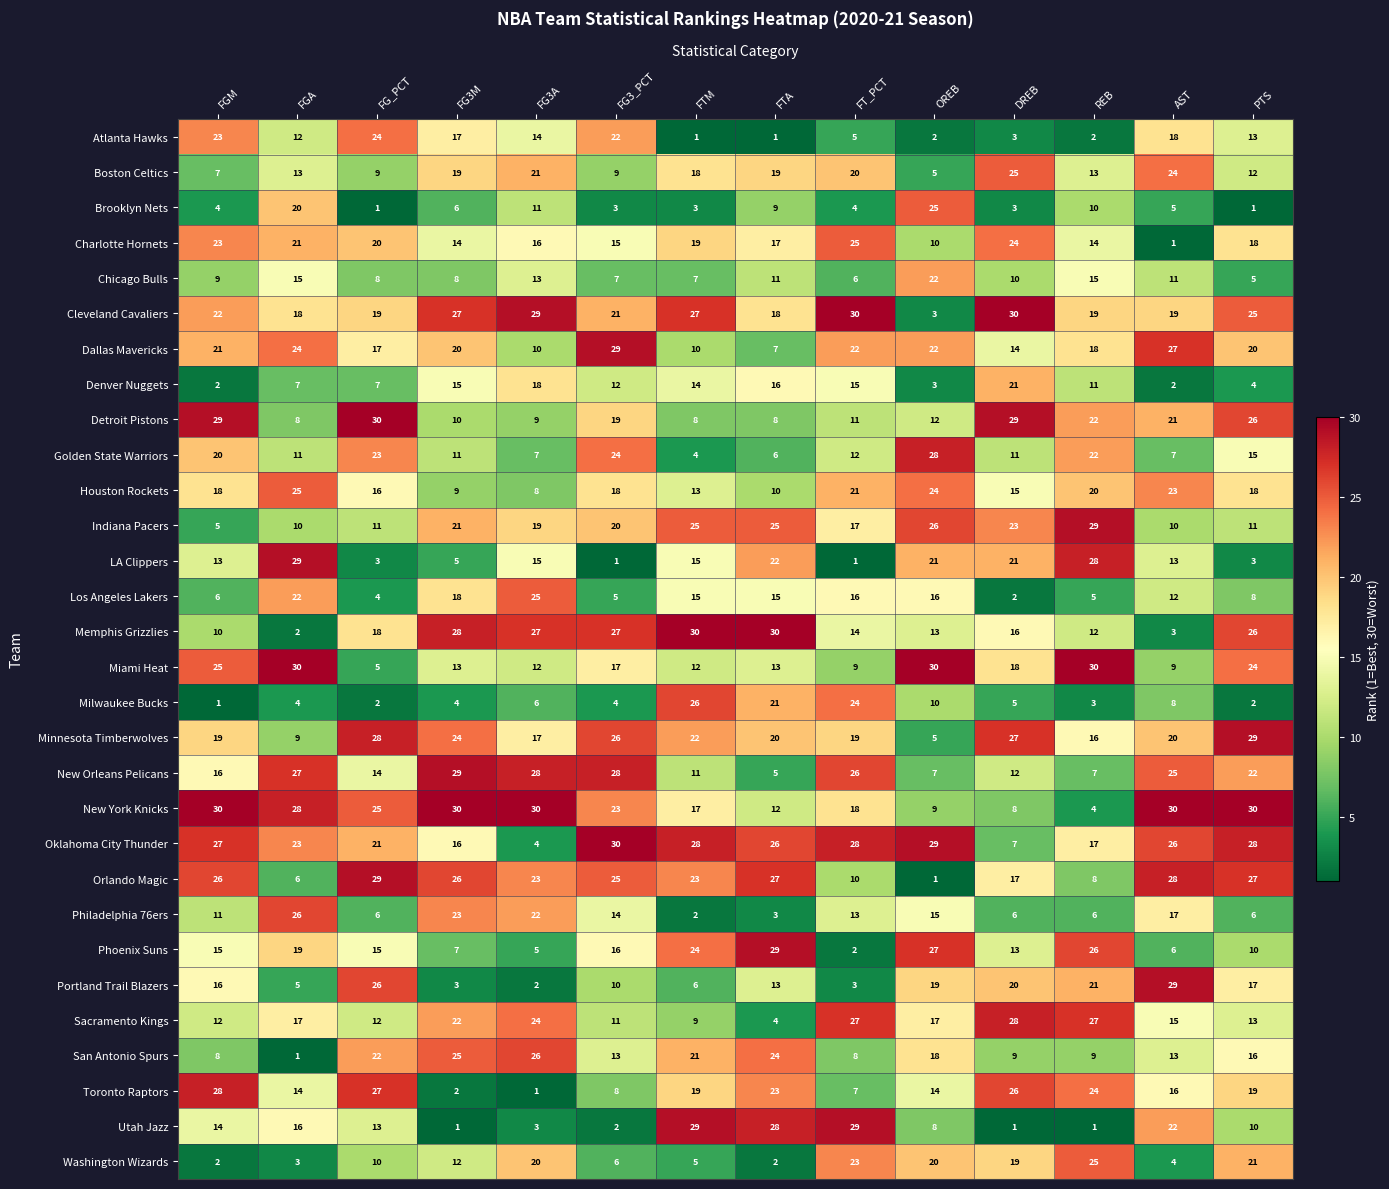

Count the number of categories in the chart.

14